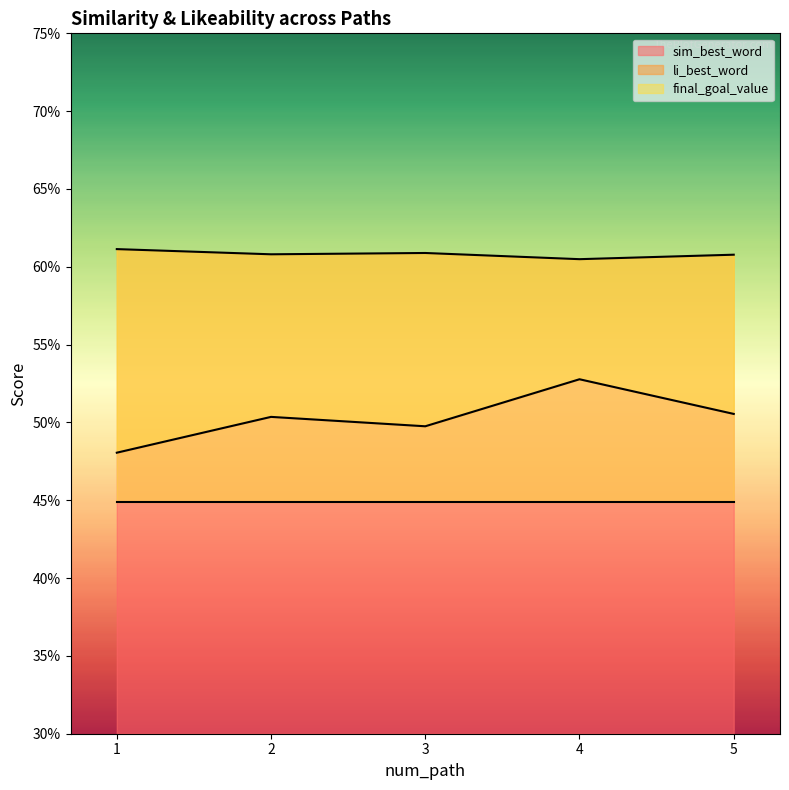

Read the li_best_word value at 4.

0.6